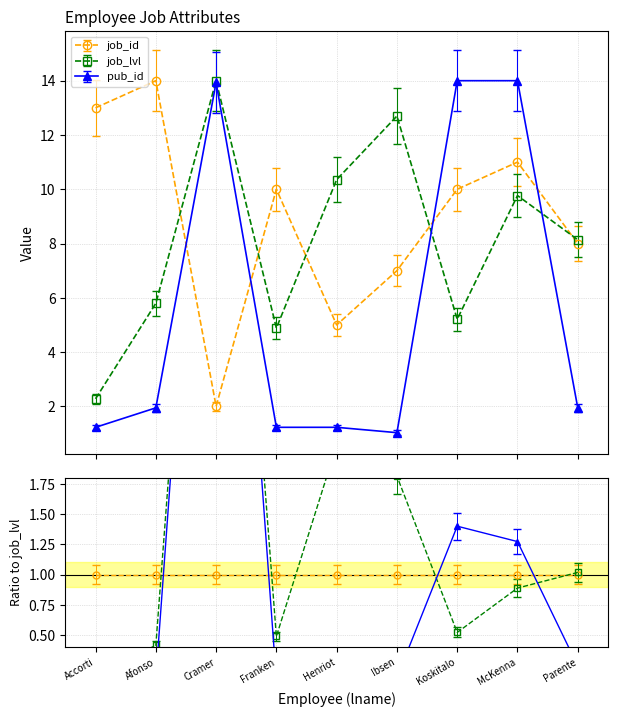

Which category has the lowest value across all series?

Ibsen